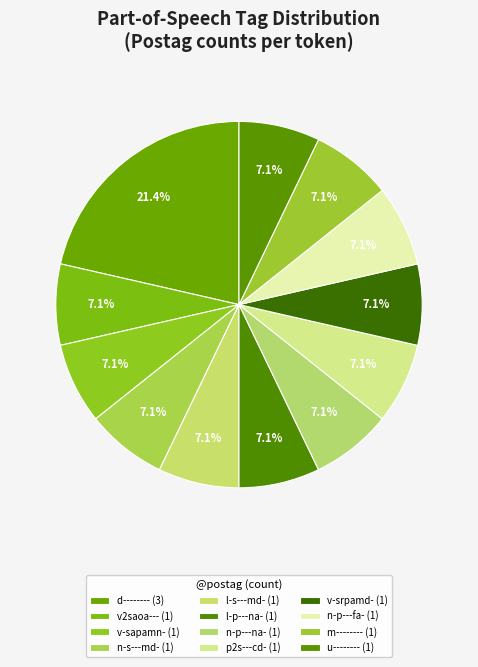

Which slice is the largest?

d--------